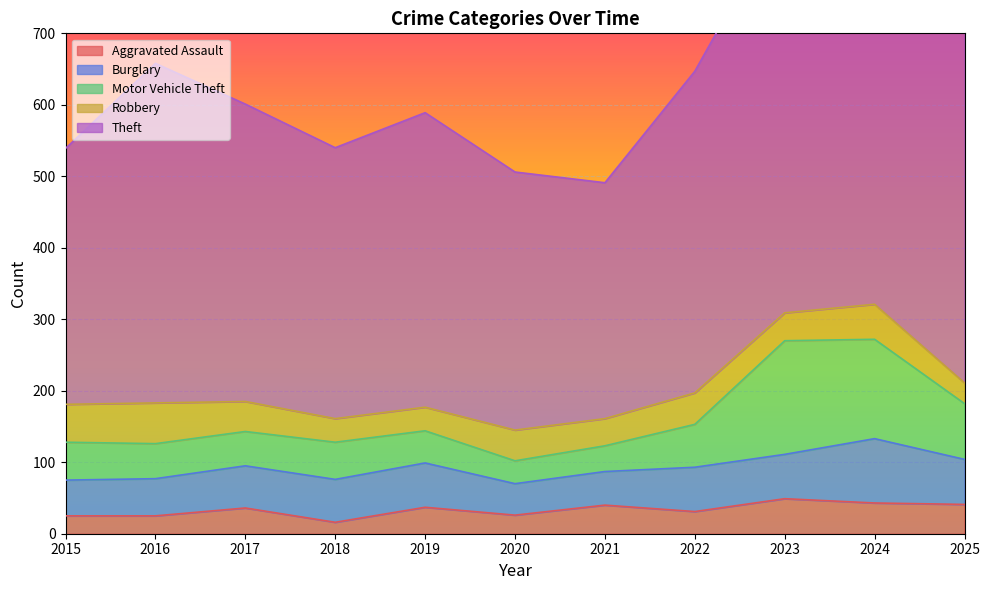

The Theft series shows 475 at 2016. True or false?

True